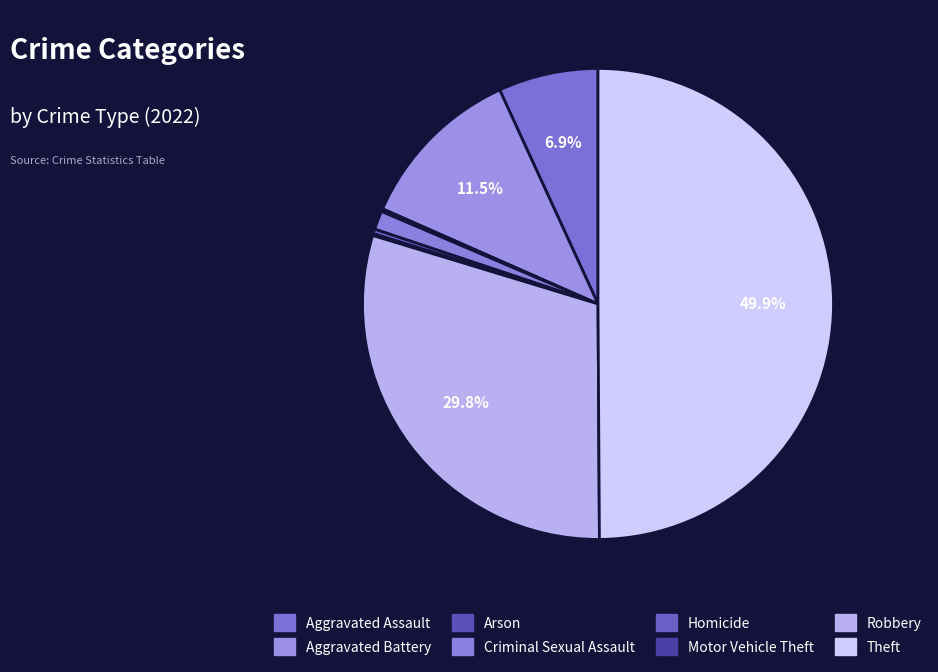

To the nearest percent, what is the difference between the largest and smallest slice percentages?

50%